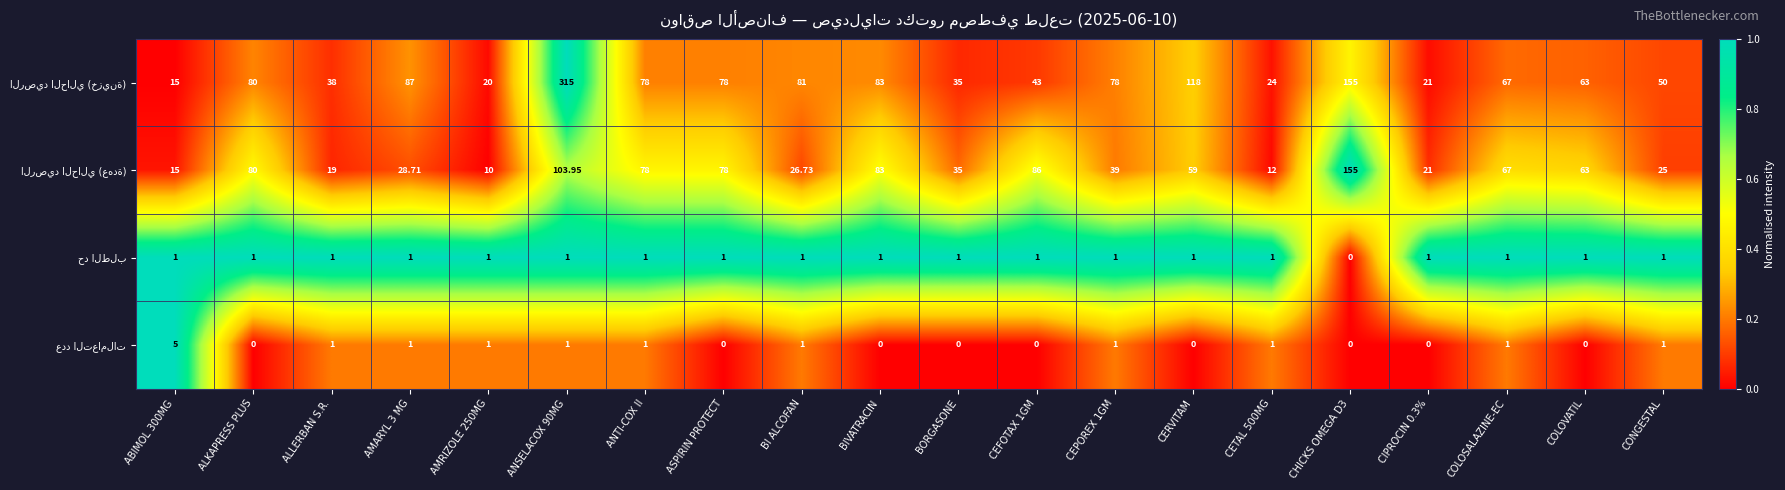

How many distinct data groups are displayed?

4